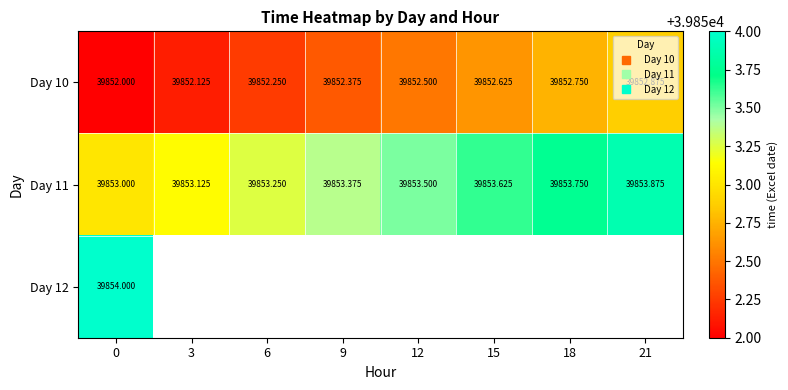

At which label does Day 11 reach its peak?

21